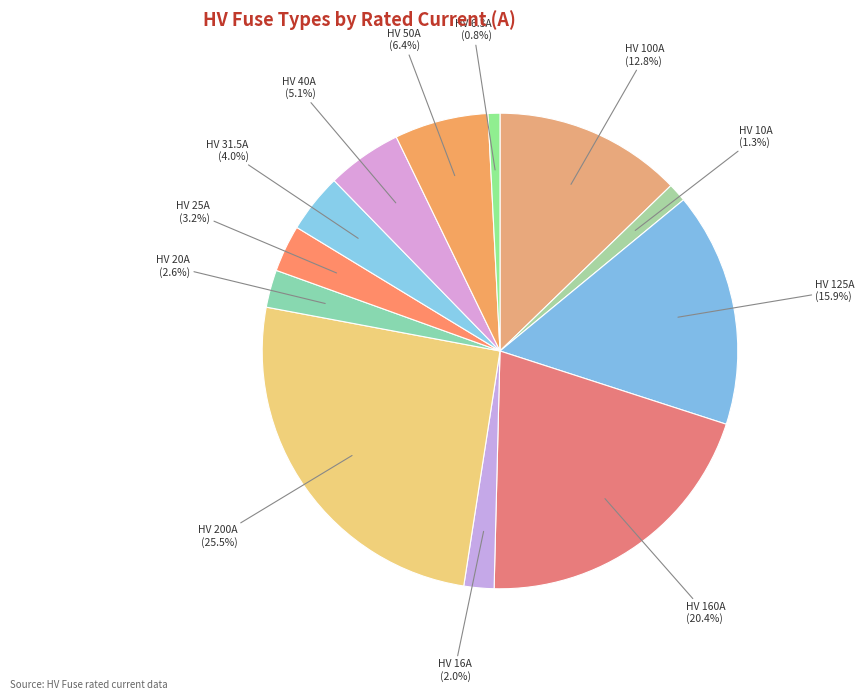

How many slices are in this pie chart?

12